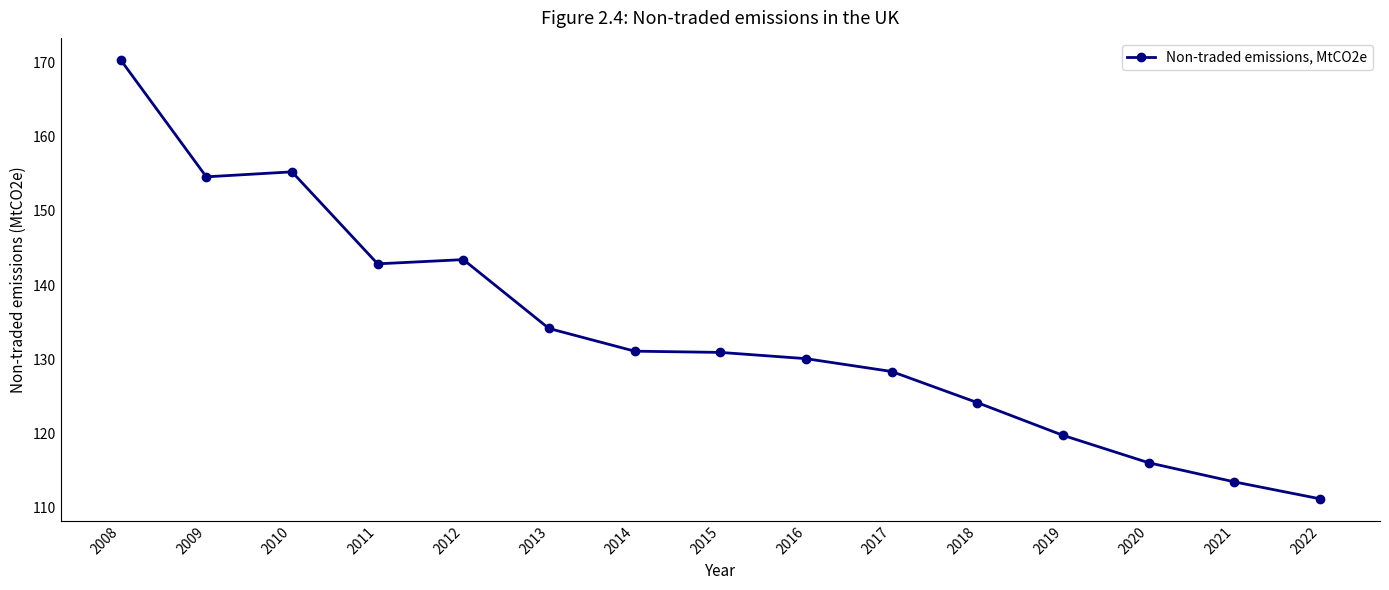

Is it true that the value at 2017 is 128.4?

True